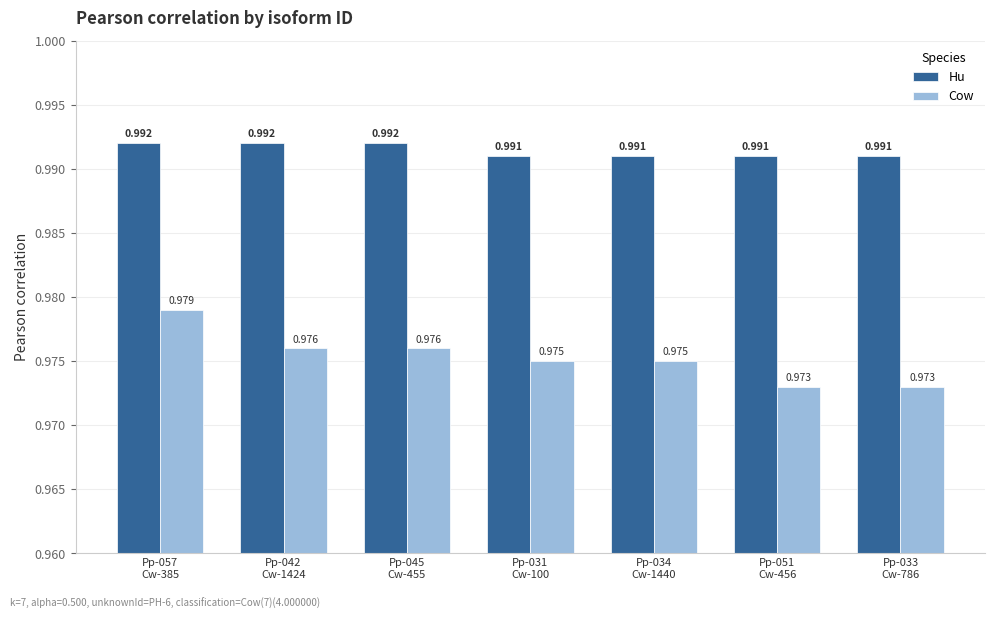

What is the total value across all series at Pp-042
Cw-1424?

2.0